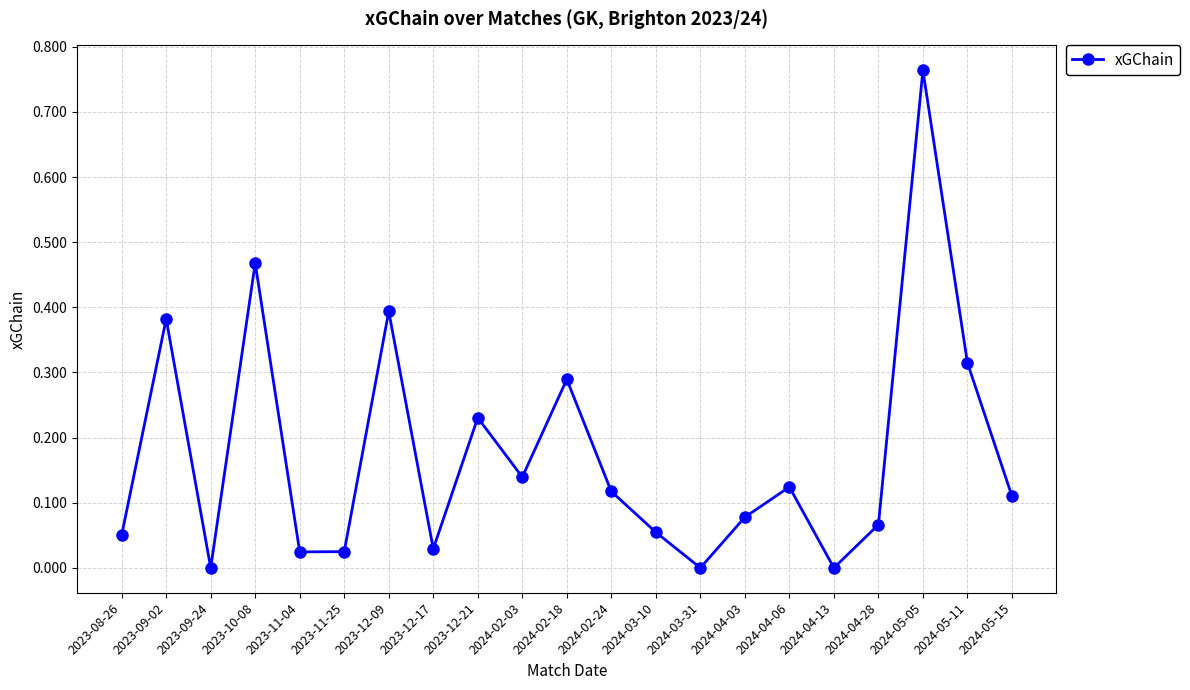

Between 2024-05-11 and 2023-09-24, which is larger?

2024-05-11